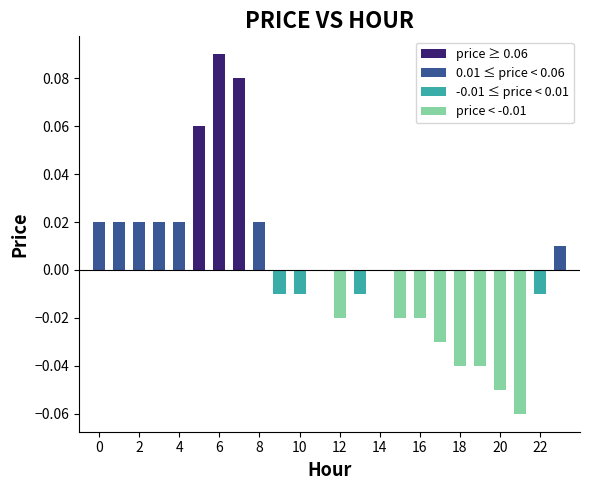

How many data points does each series have?

24